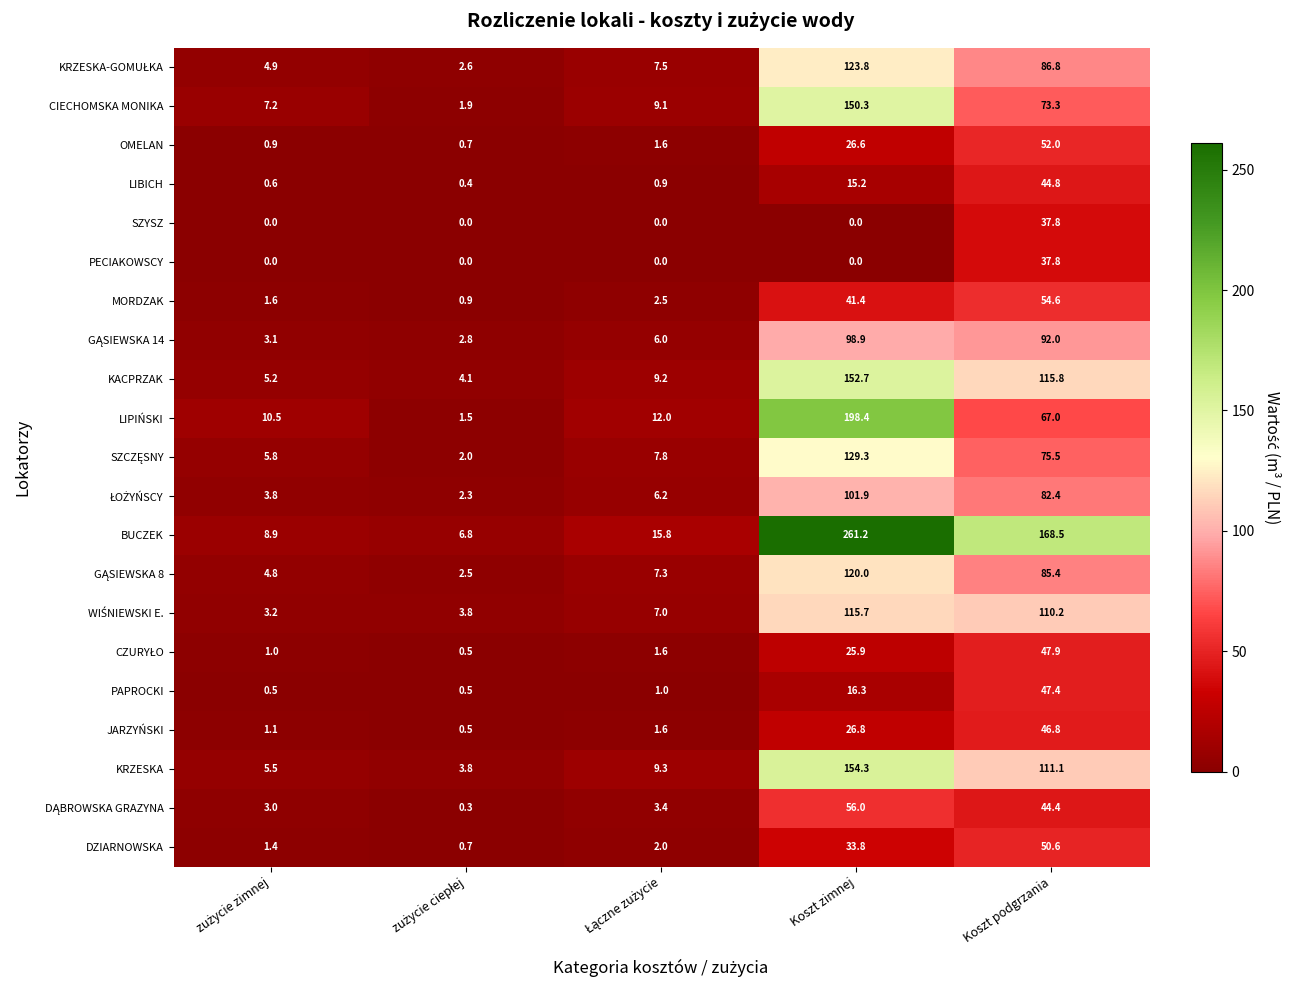

Which series has the largest range (max minus min)?

BUCZEK